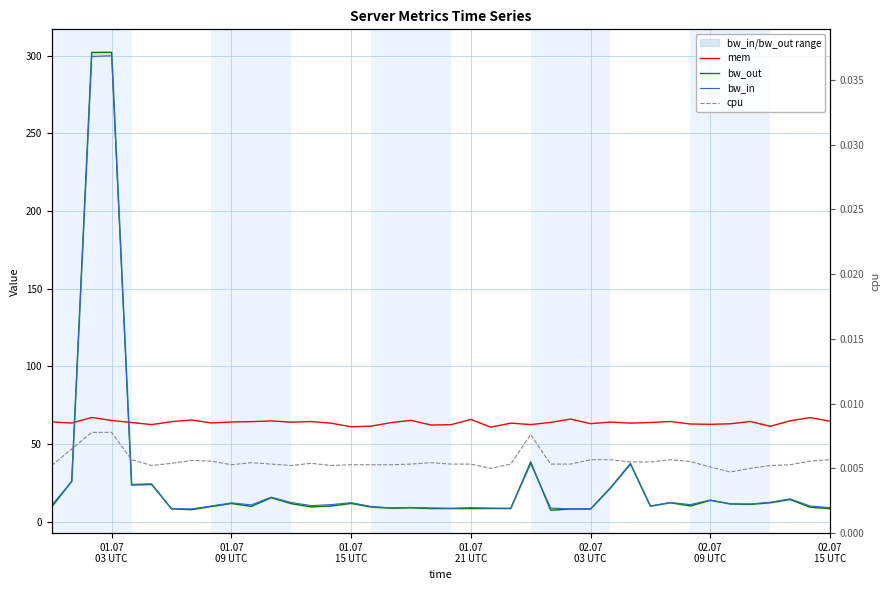

Which series has the largest range (max minus min)?

bw_out